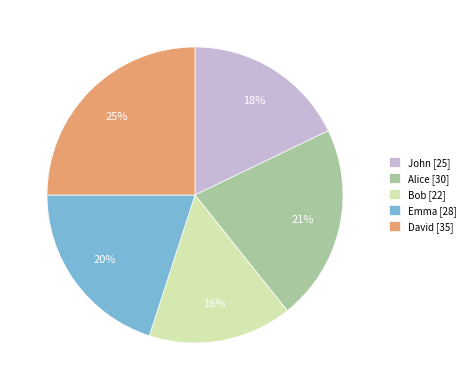

Is Alice the majority of the pie?

No